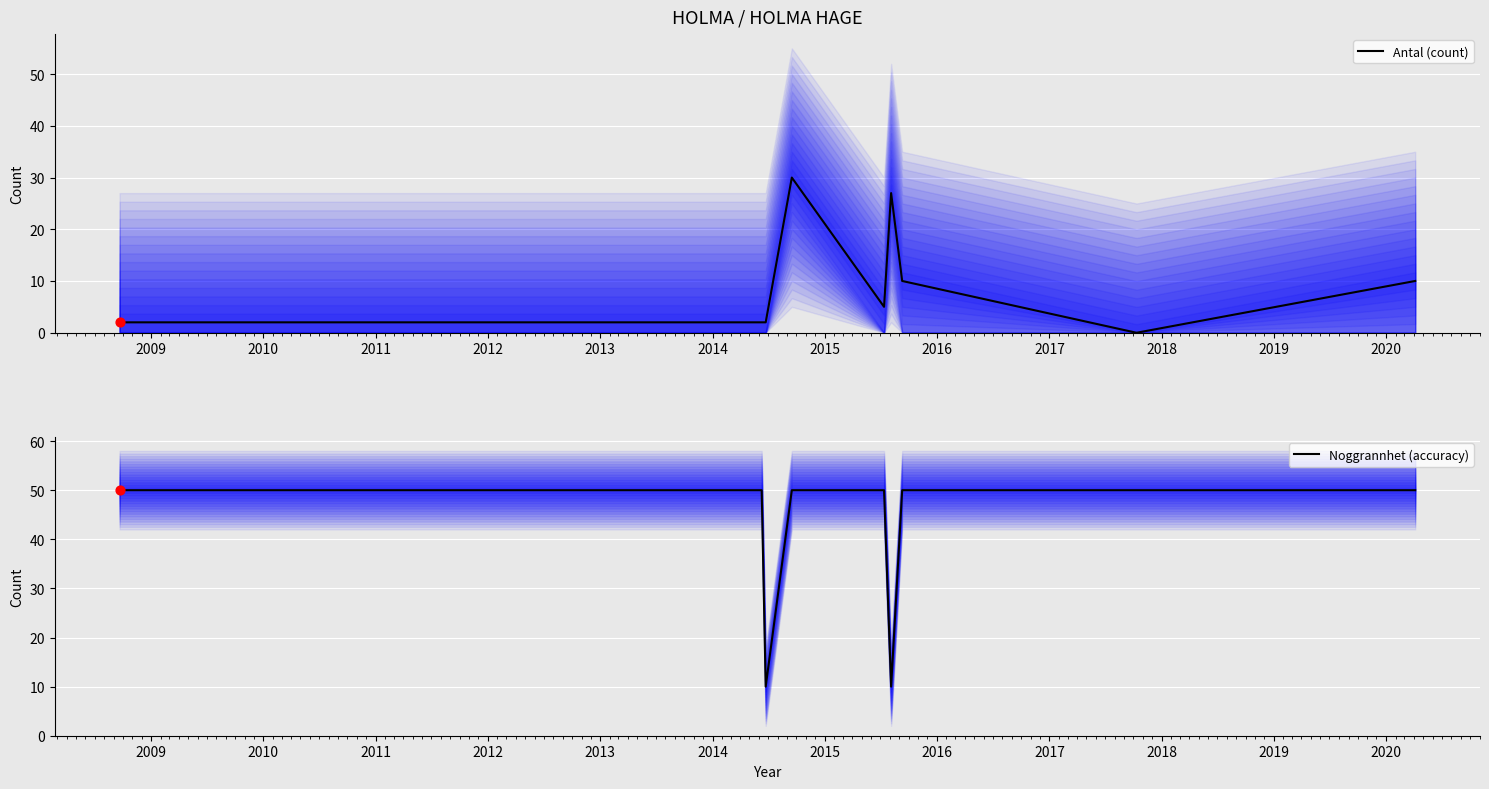

What are all the series names shown in the legend?

Antal (count), Noggrannhet (accuracy)